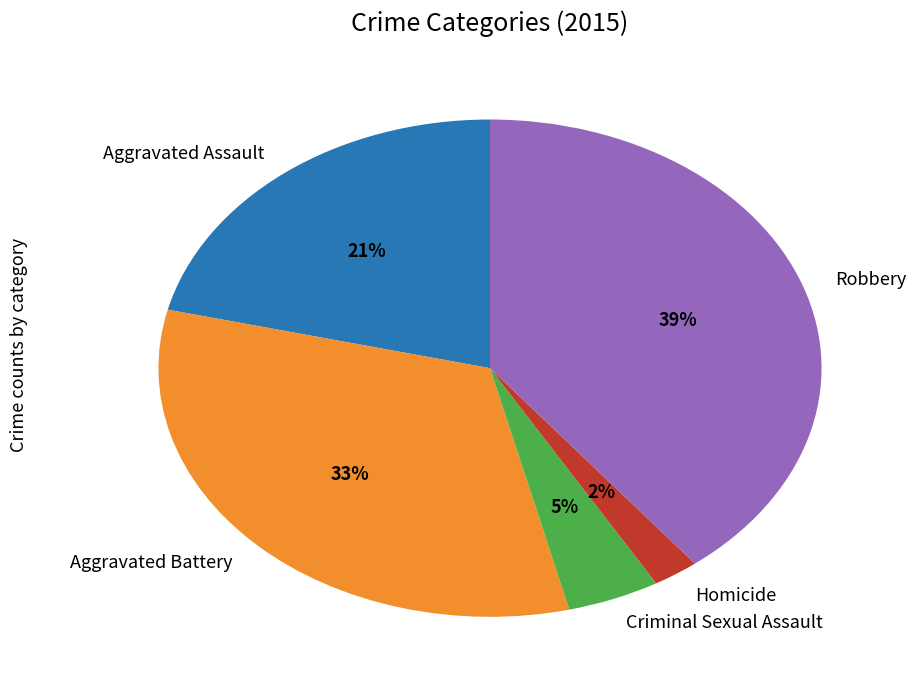

True or false: Aggravated Assault accounts for 21% of the total.

True